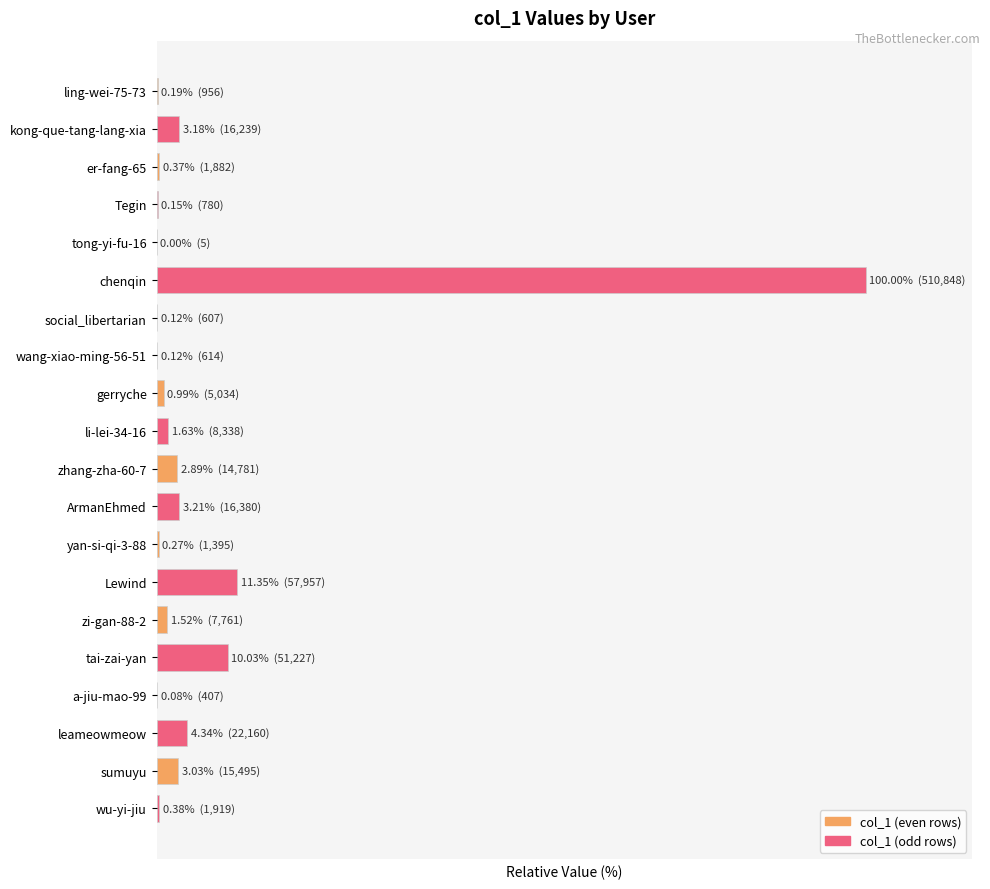

Are the bars horizontal?

Yes